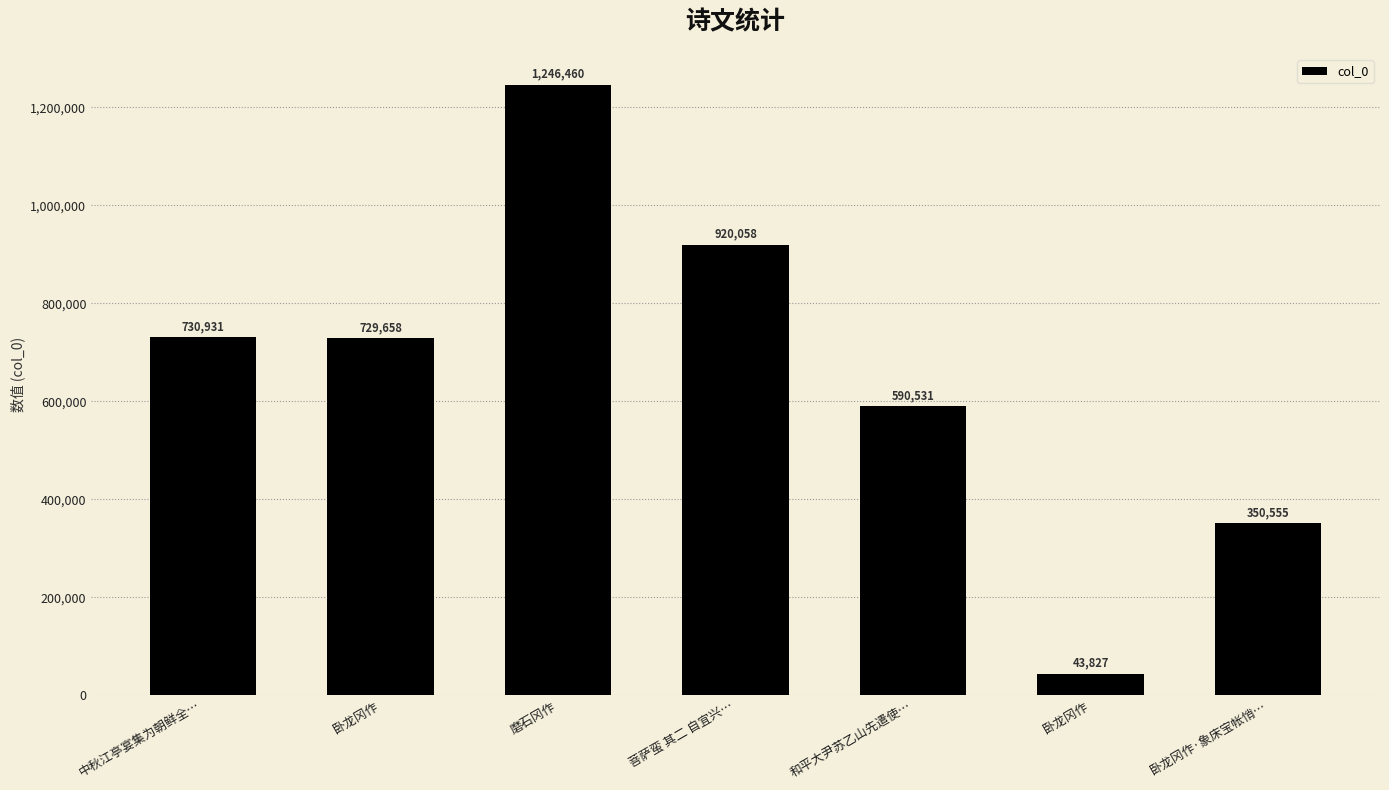

Are the bars horizontal?

No